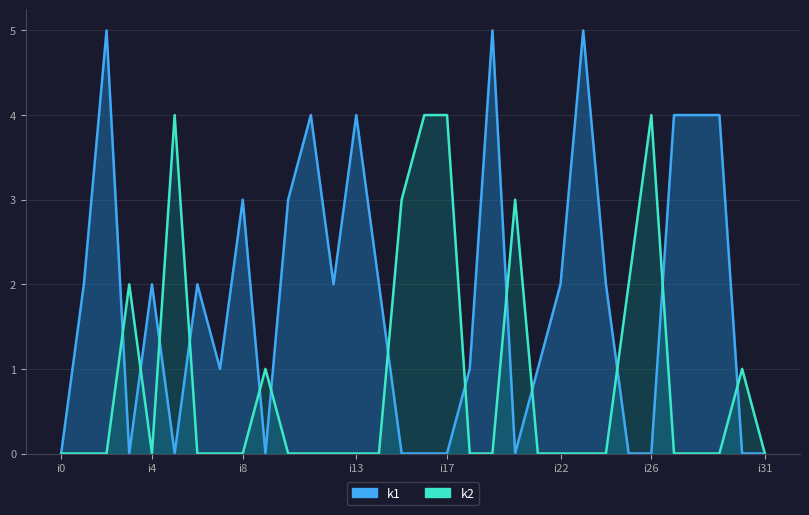

Which series has the largest range (max minus min)?

k1